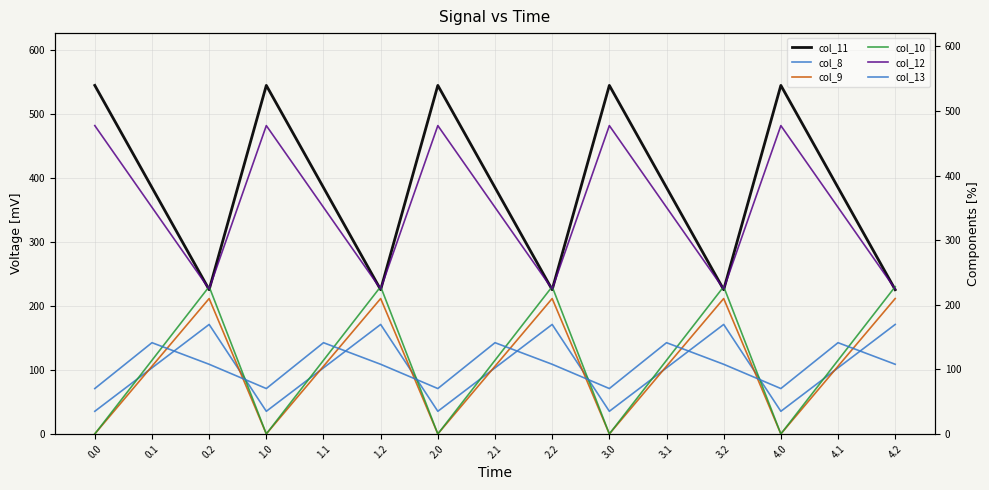

What is the total value across all series at 4.0?

1126.8